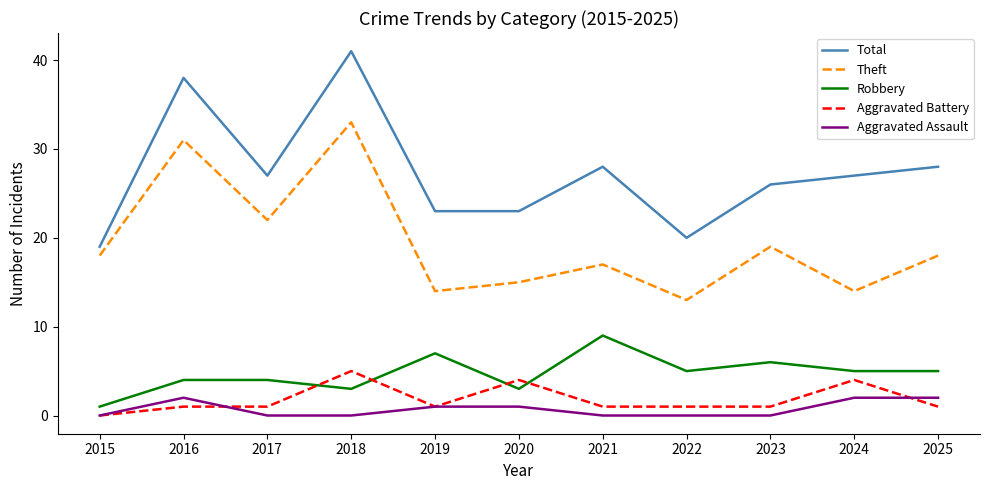

How many lines are shown in the chart?

5